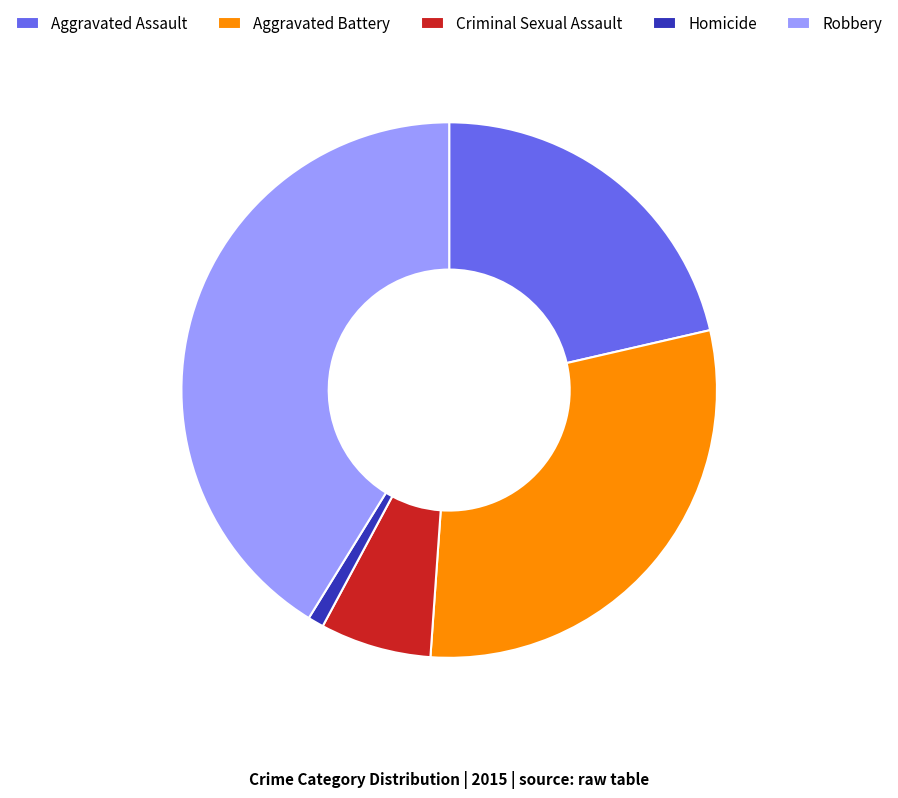

Which slice is the largest?

Robbery